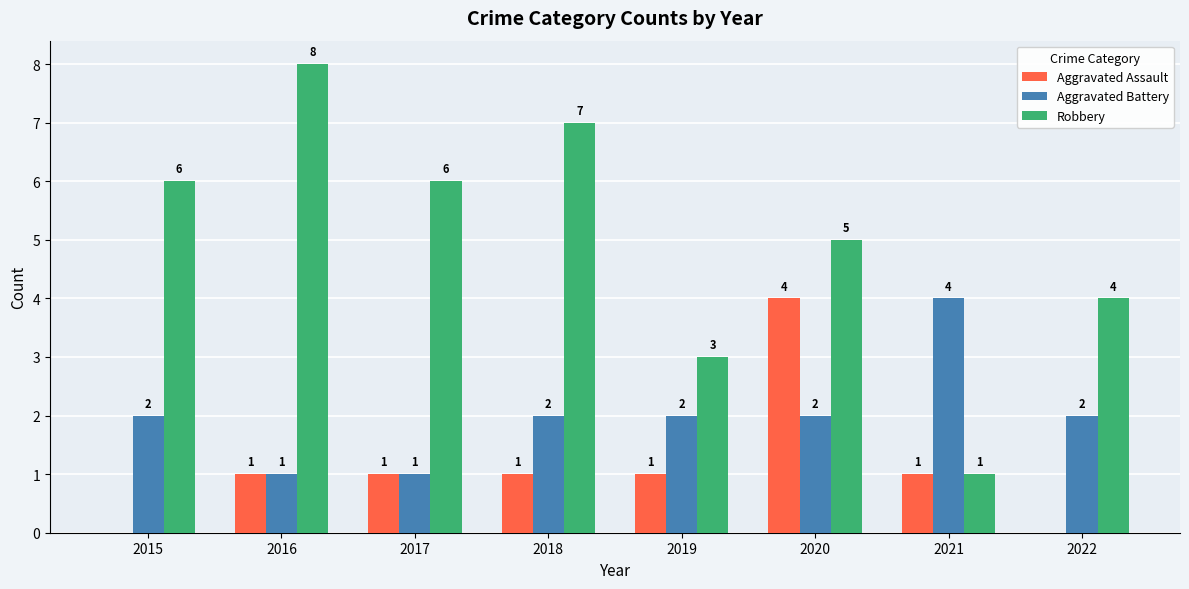

The value of Aggravated Battery at 2022 is 1. True or false?

False